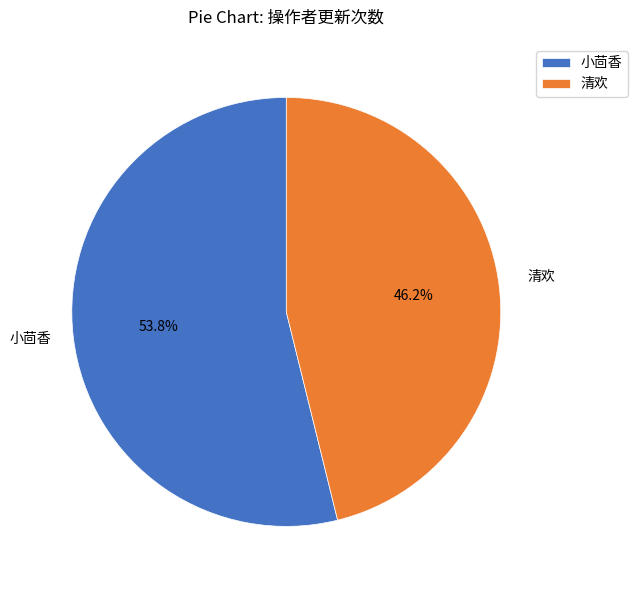

Combined, what portion of the pie is 小茴香 and 清欢?

100.0%